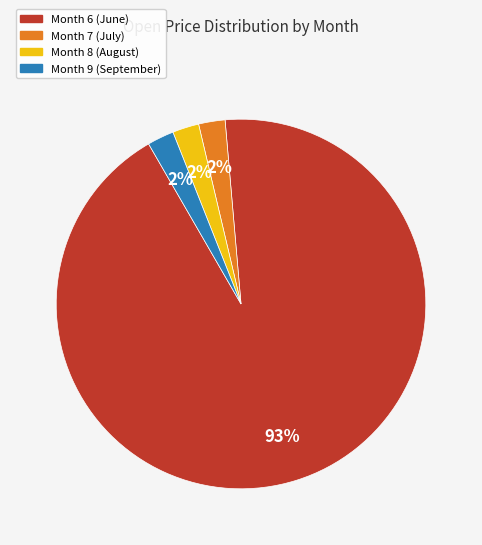

Which category has the biggest portion of the pie?

Month 6 (June)